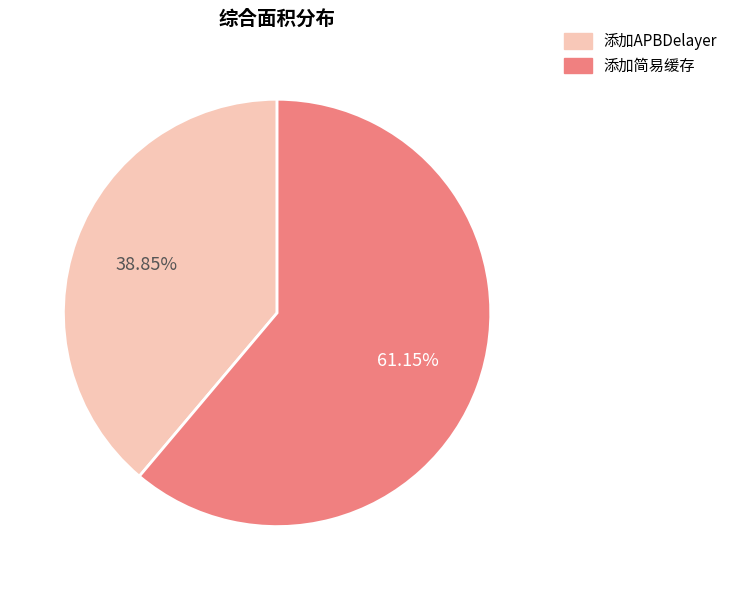

Combined, do 添加简易缓存 and 添加APBDelayer account for over 50%?

Yes